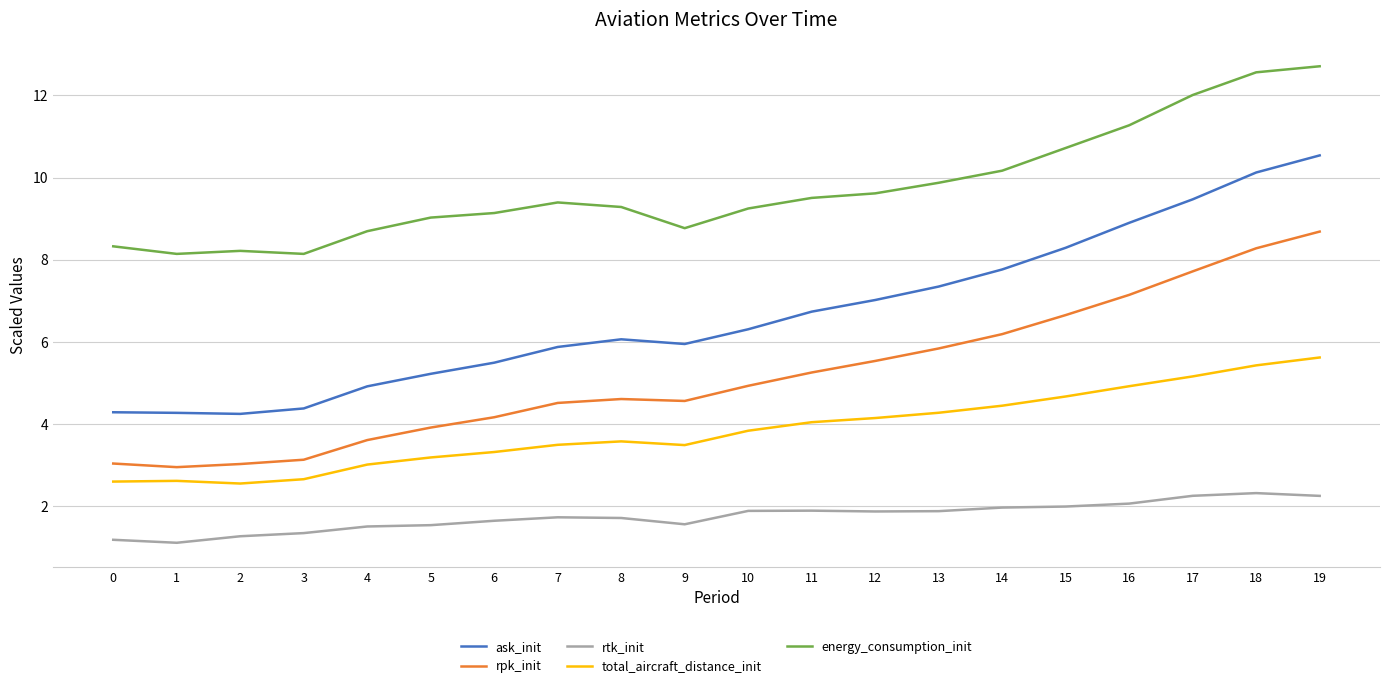

What is the difference between the highest and lowest values at 4?

7.2